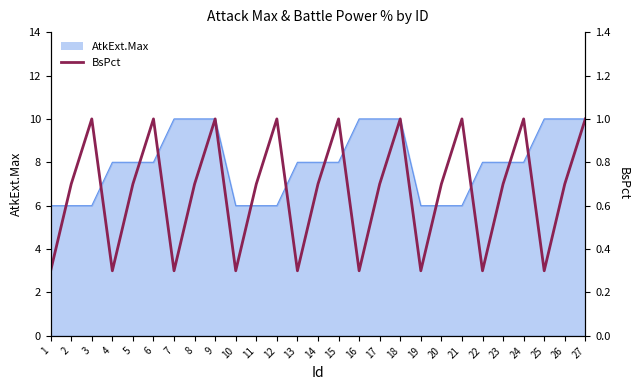

The value at 27 is 1.0. True or false?

True